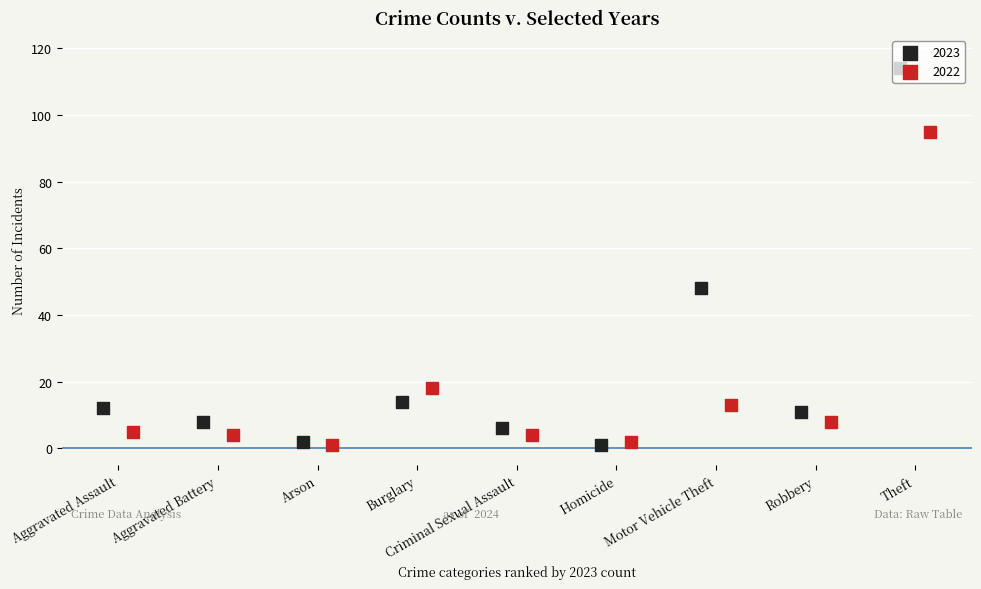

Is the value of 2023 at Homicide greater than the value of 2022 at Arson?

No